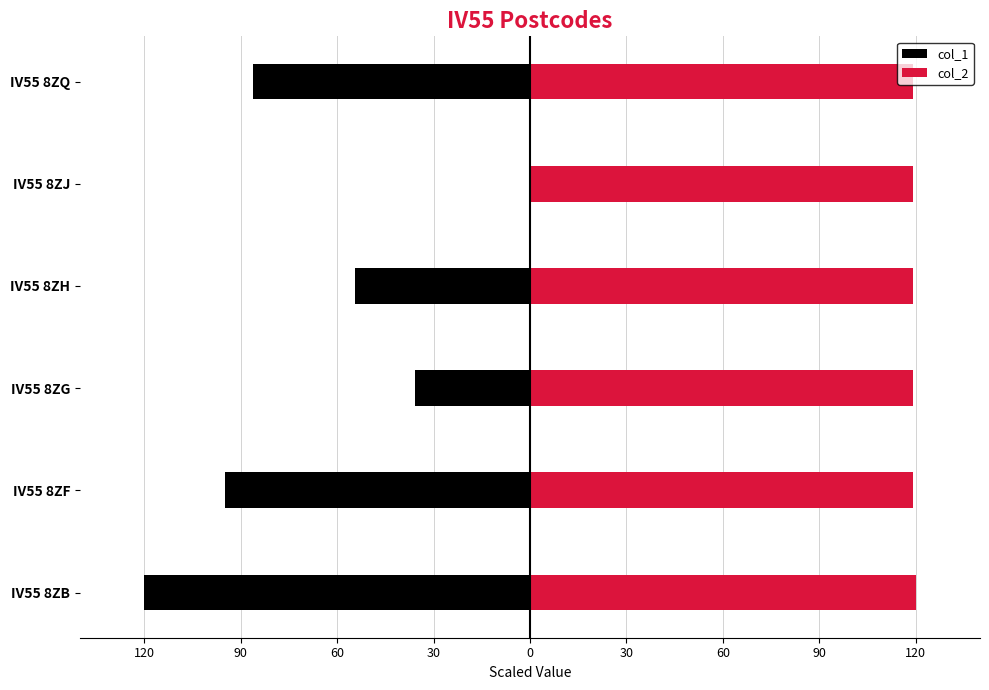

What is the sum of all col_2 values?

715.4